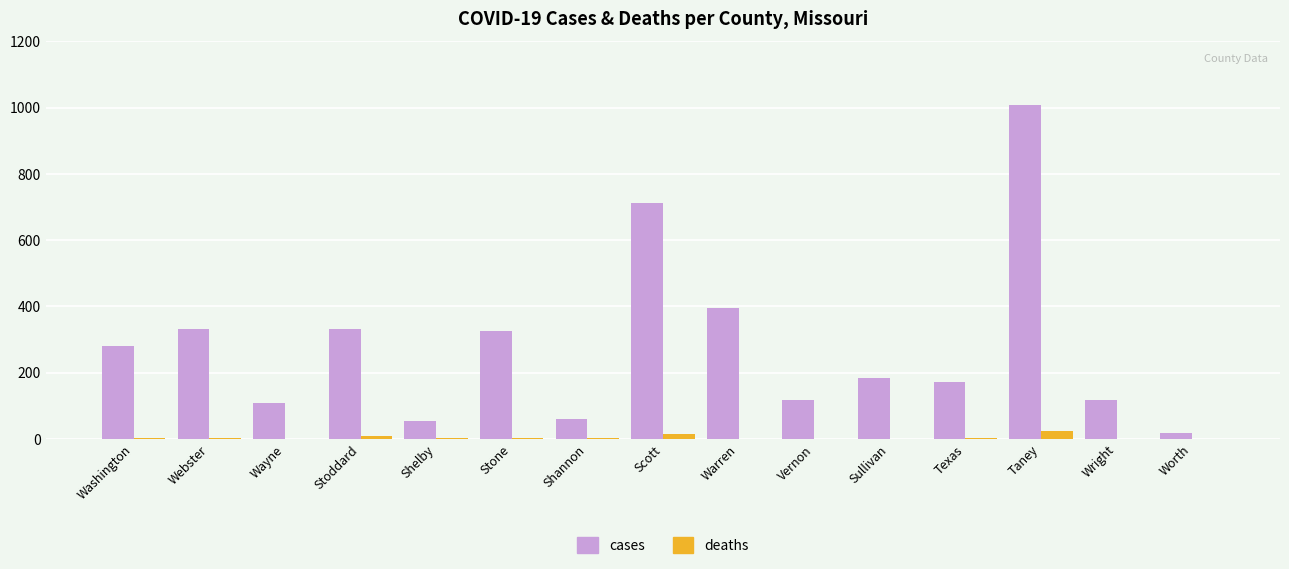

Are the bars grouped side by side (vs. stacked)?

Yes